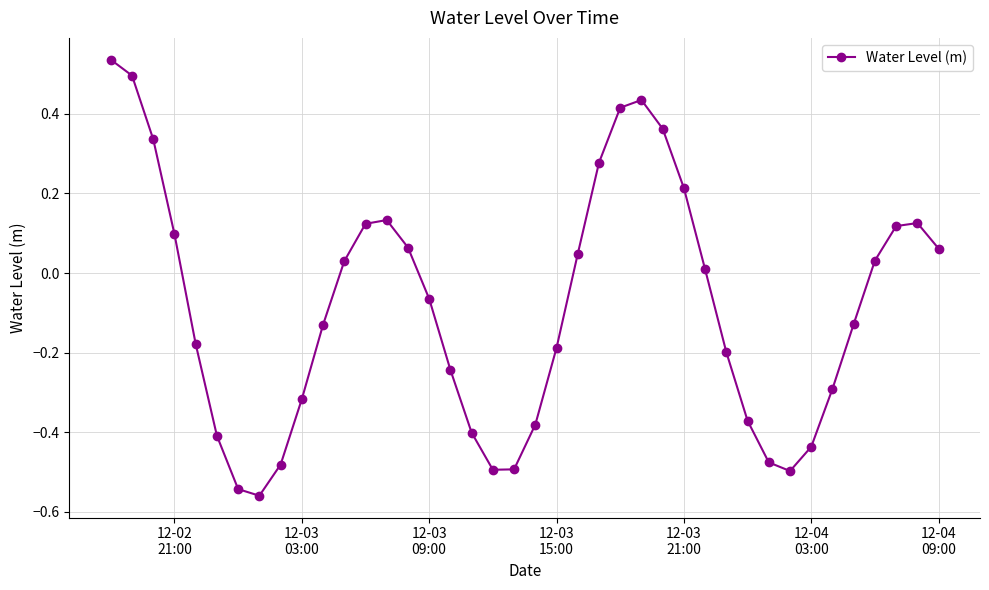

How many points are higher than both their immediate neighbors (excluding endpoints)?

3